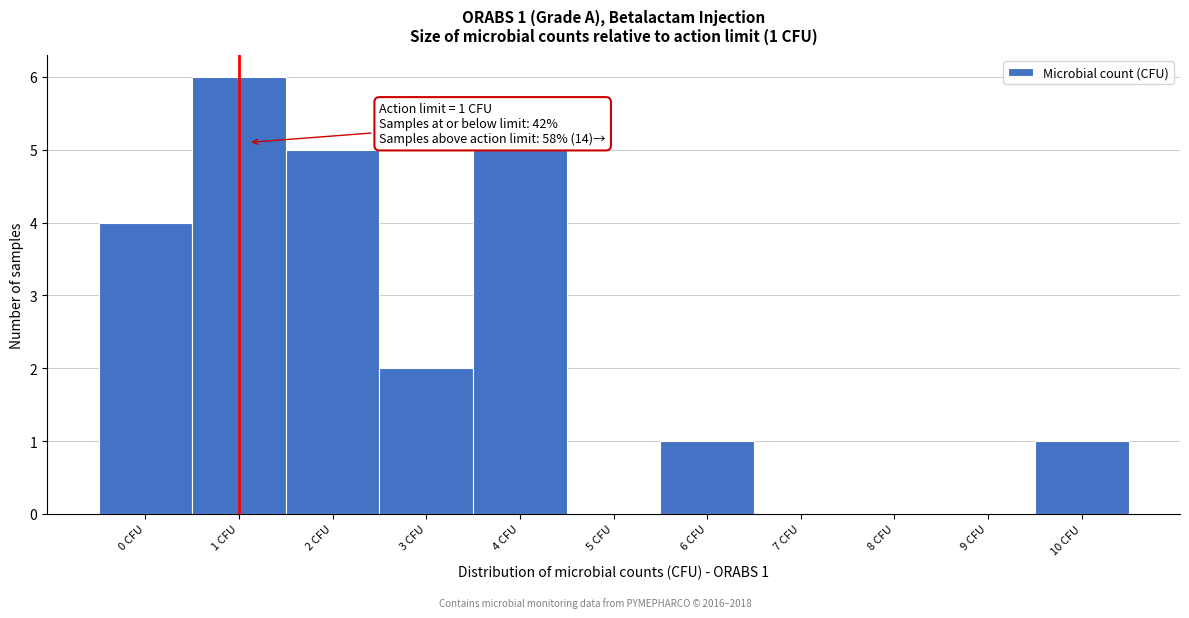

Which range on the x-axis has the tallest bar?

0.5 to 1.5